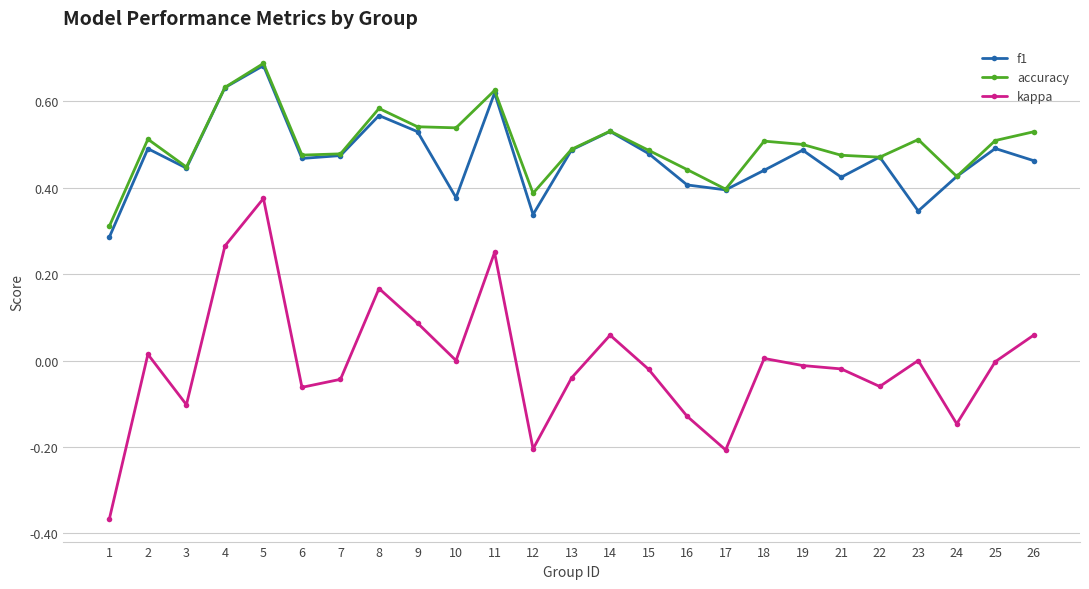

The f1 series shows 0.7 at 7. True or false?

False